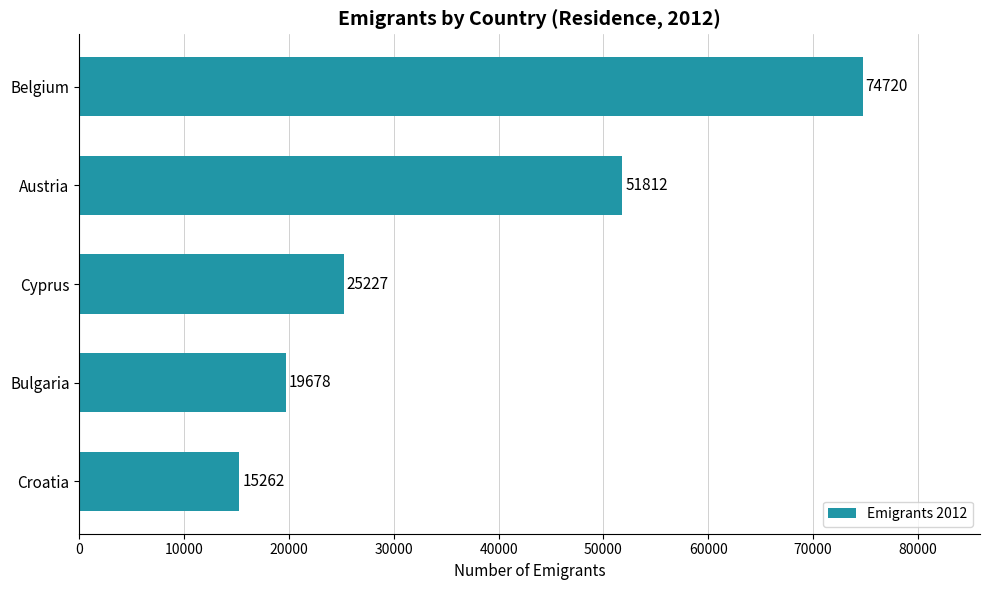

Rank the categories by value from lowest to highest.

Croatia, Bulgaria, Cyprus, Austria, Belgium